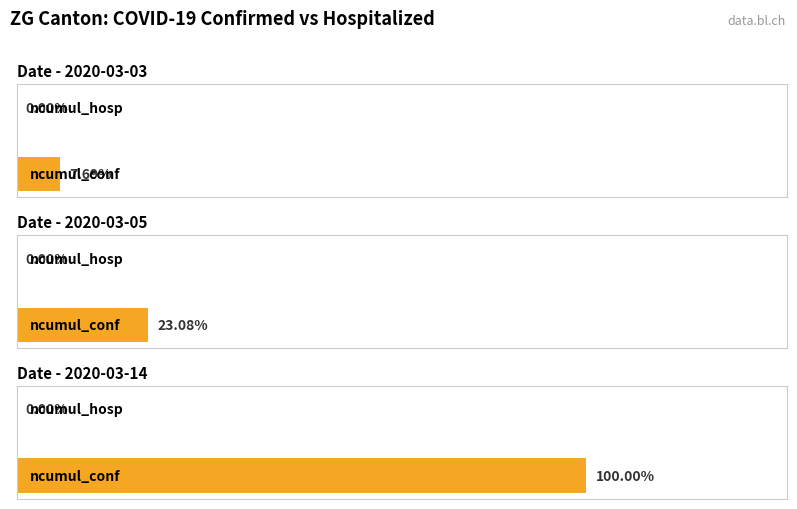

Is it true that ncumul_conf equals 1 at 2020-03-03?

True